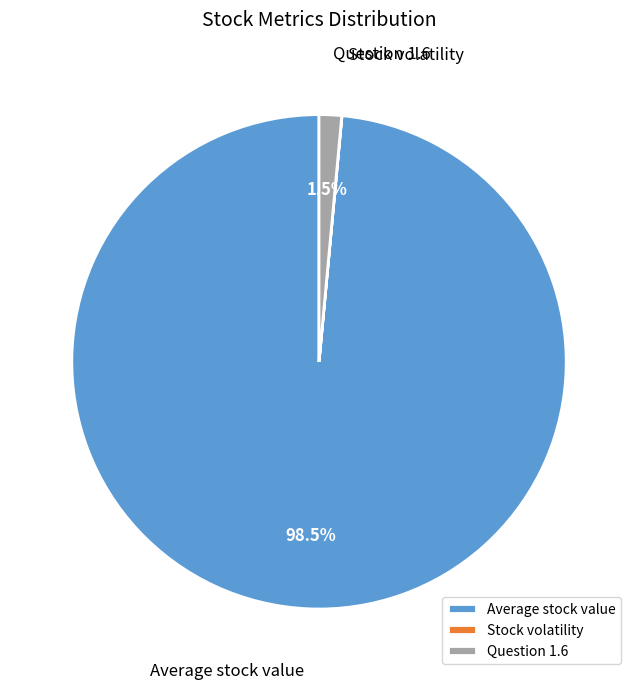

What is the largest slice in the pie chart?

Average stock value